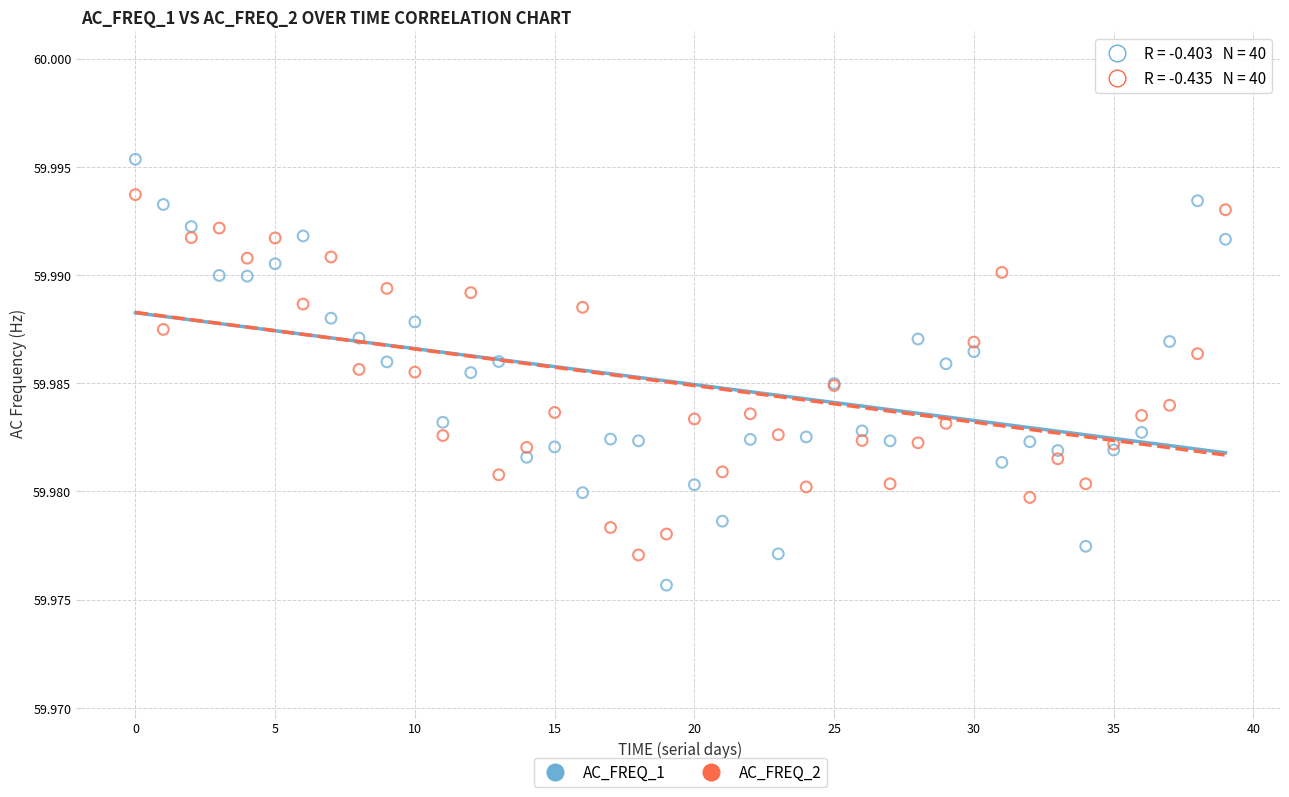

Which series has the widest spread of Y values?

AC_FREQ_1